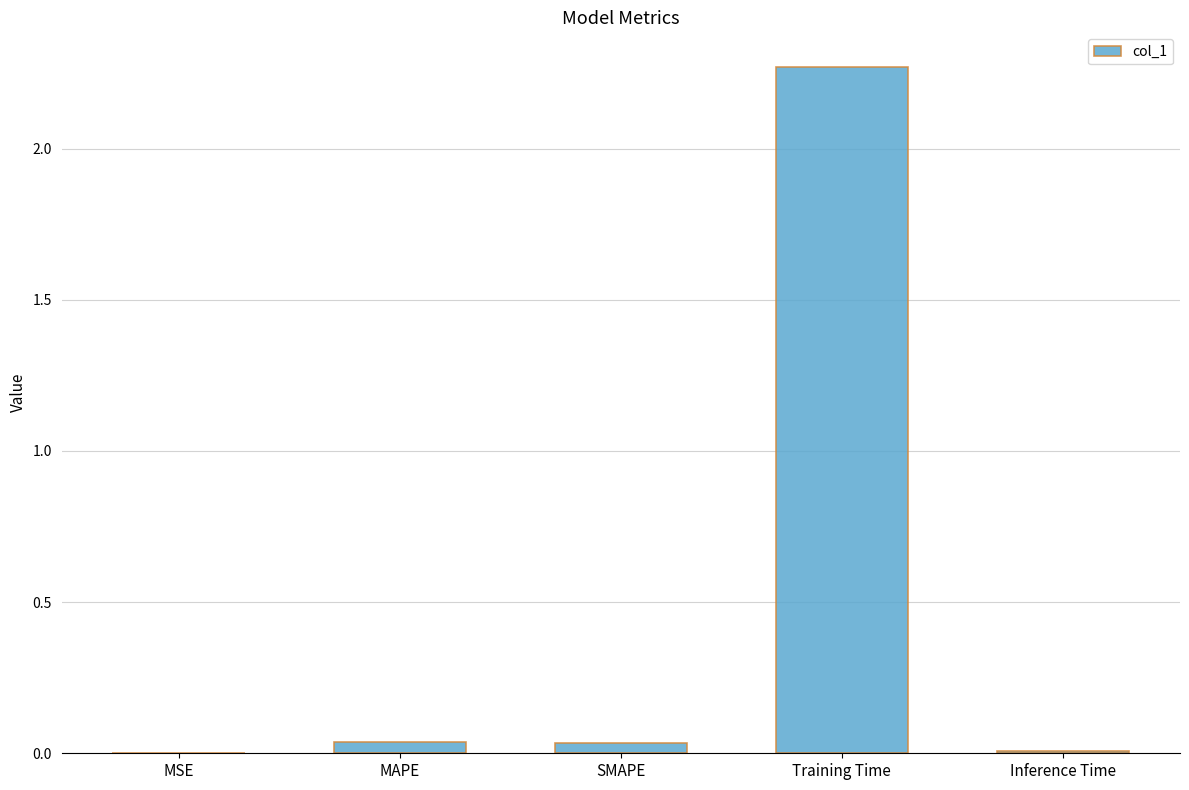

What is the average value?

0.5